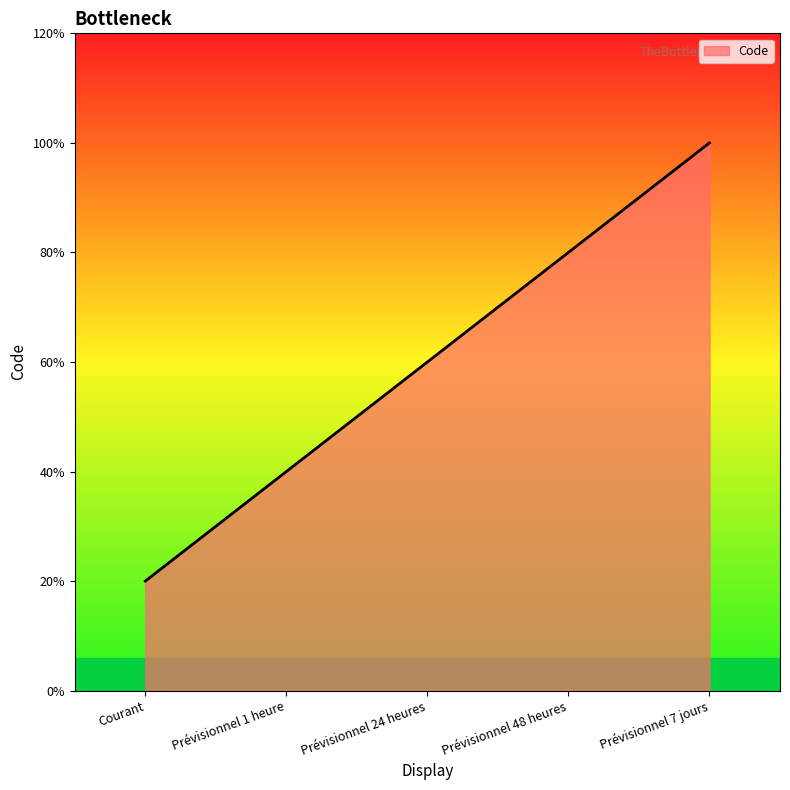

Where does the data first go above 3?

Prévisionnel 48 heures